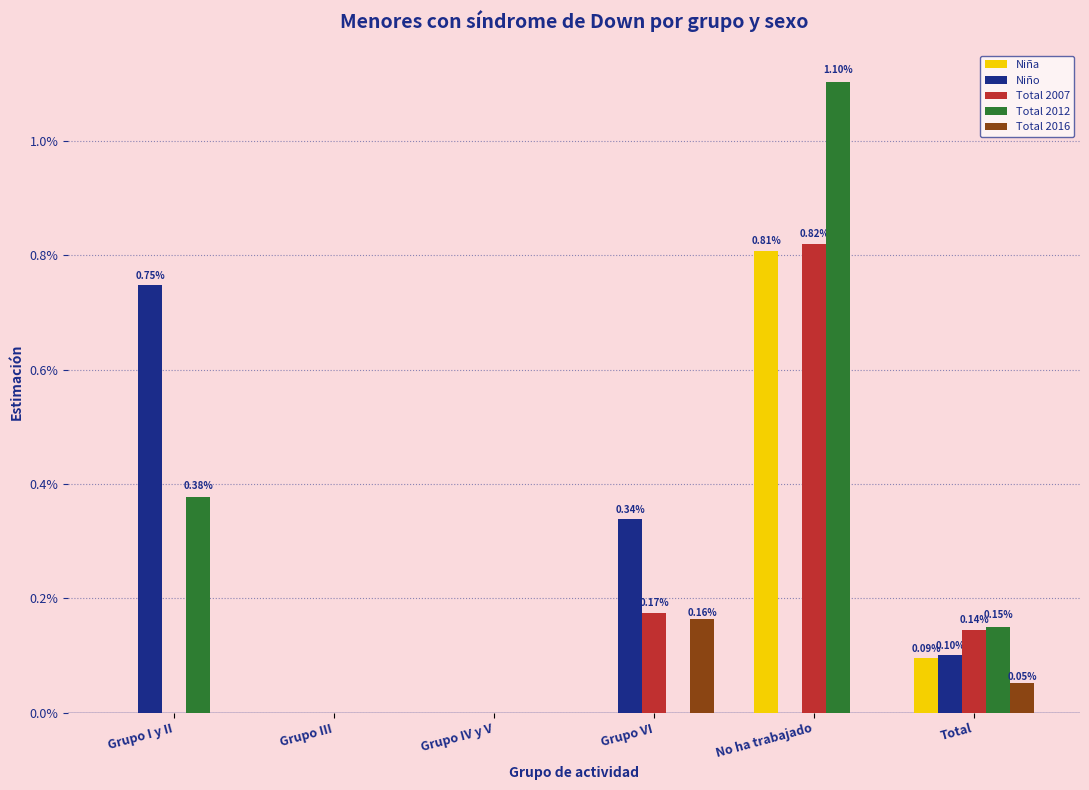

At which category does the chart reach its peak across all series?

No ha trabajado